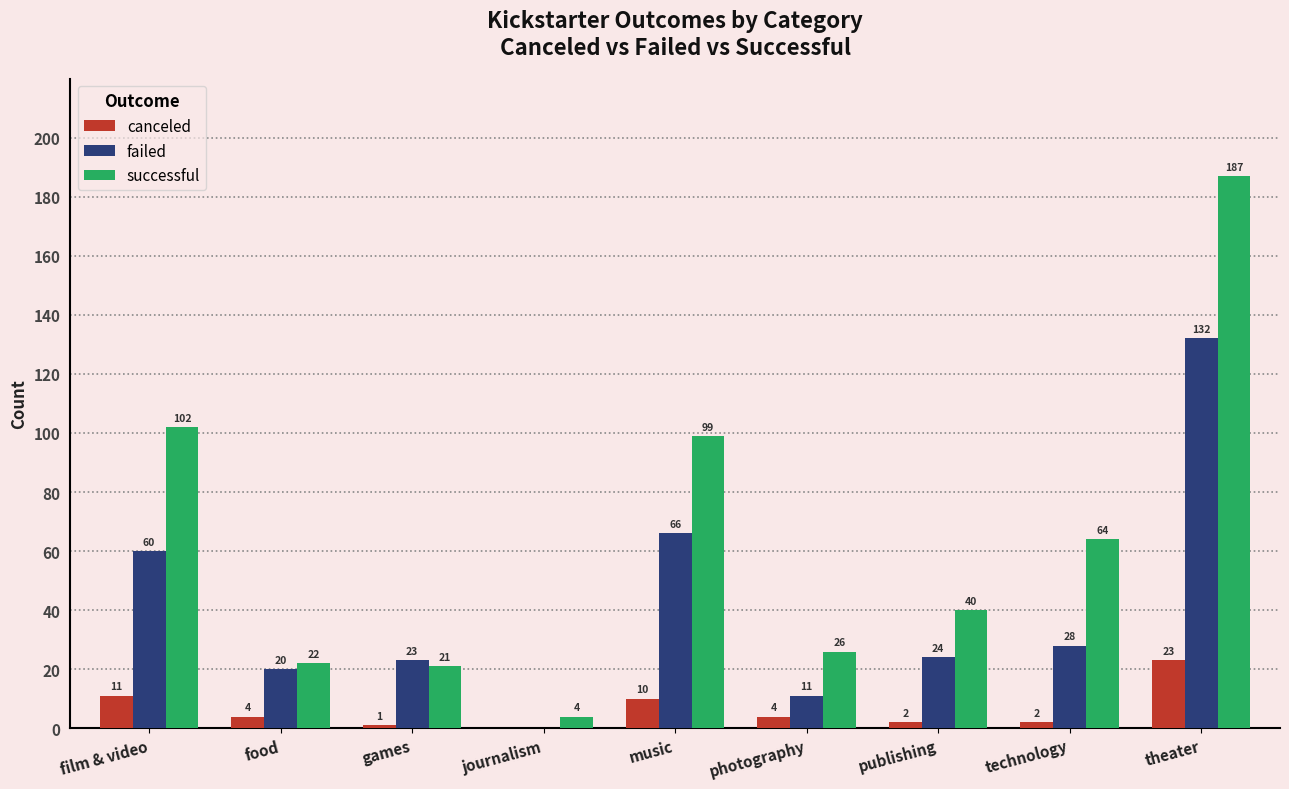

How many values in failed are above zero?

8